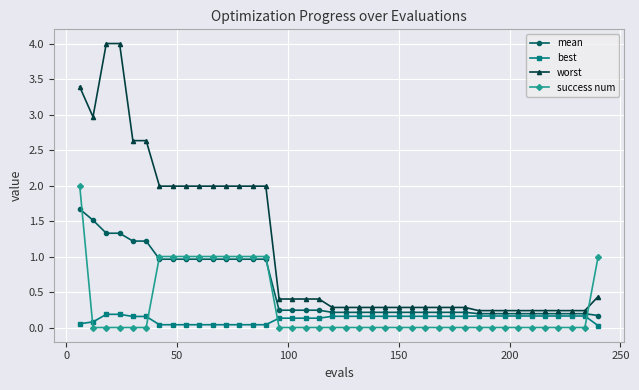

After their last crossing, which series has the higher values: success num or best?

success num